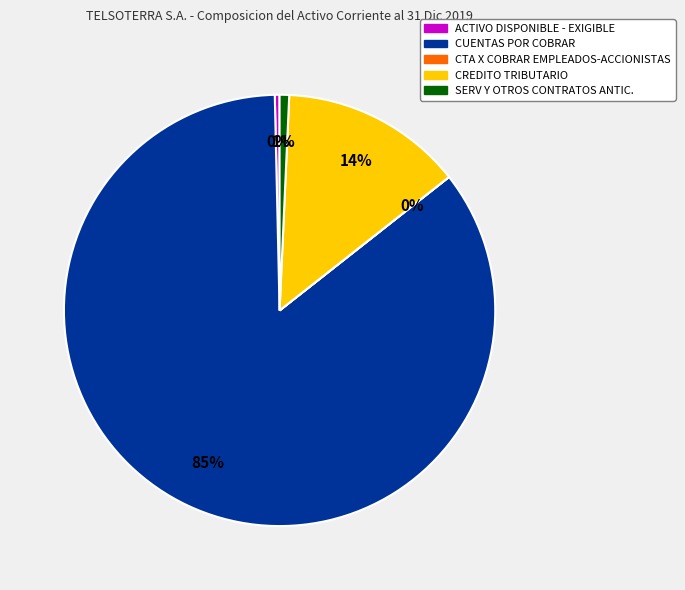

Does any single category account for the majority?

Yes